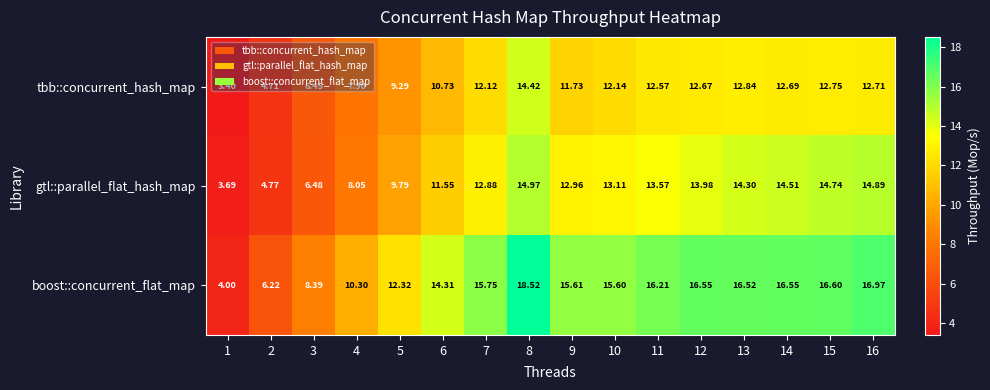

Which series changed the most between 5 and 11?

boost::concurrent_flat_map